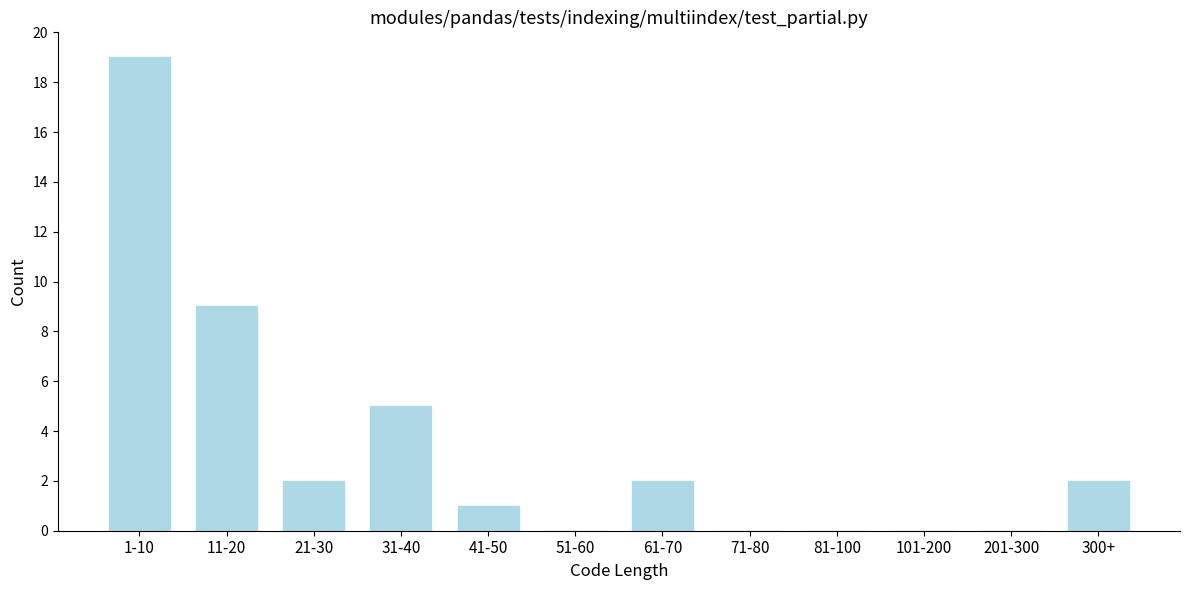

Reading left to right, what are all the values shown in this chart?

1-10=19	11-20=9	21-30=2	31-40=5	41-50=1	51-60=0	61-70=2	71-80=0	81-100=0	101-200=0	201-300=0	300+=2